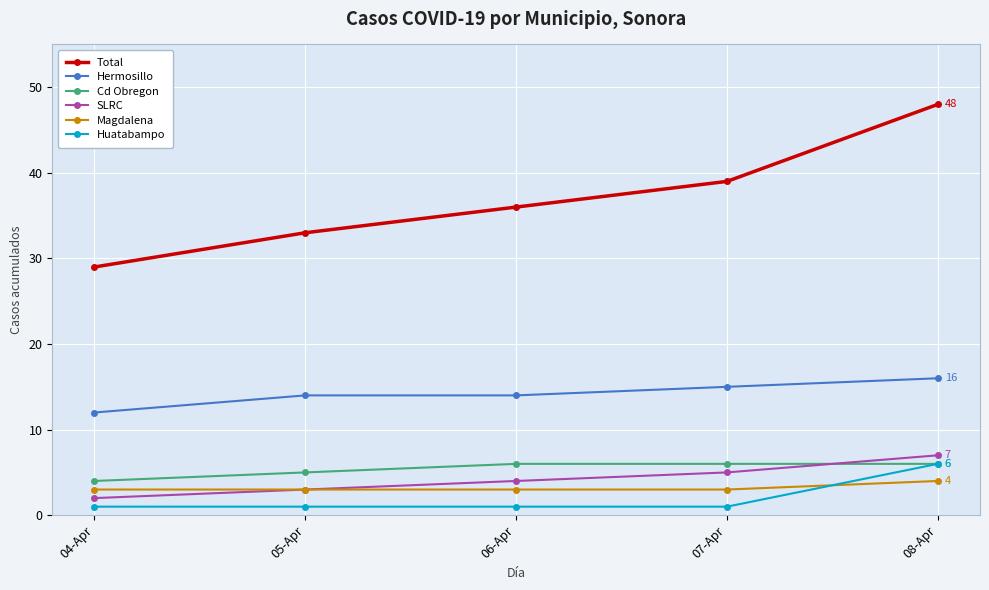

True or false: Total and Hermosillo cross at least once.

False